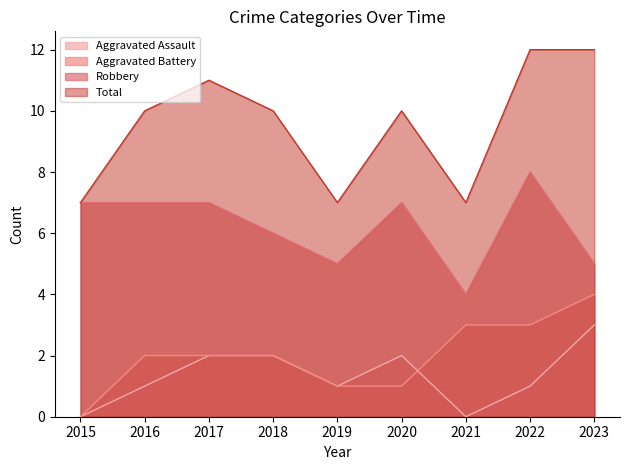

What is the sum of the Total values at 2018 and 2017?

21